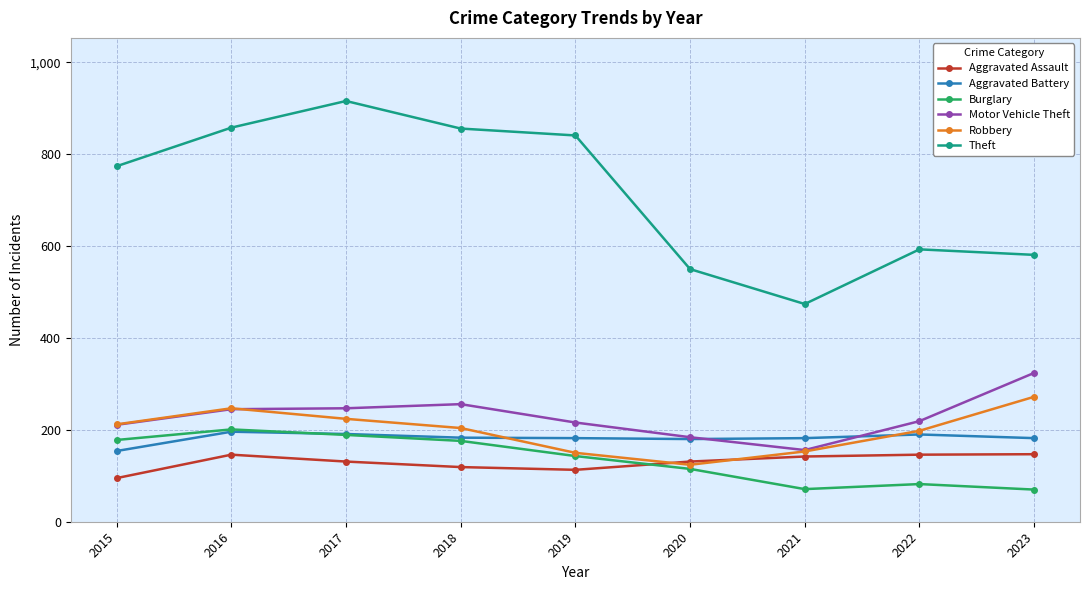

True or false: Robbery has a value of 212 at 2015.

True